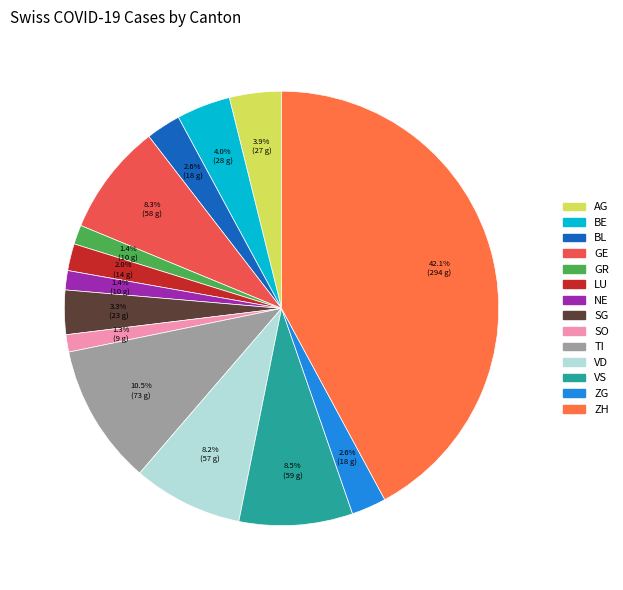

Do VS and BE together represent more than half of the pie?

No